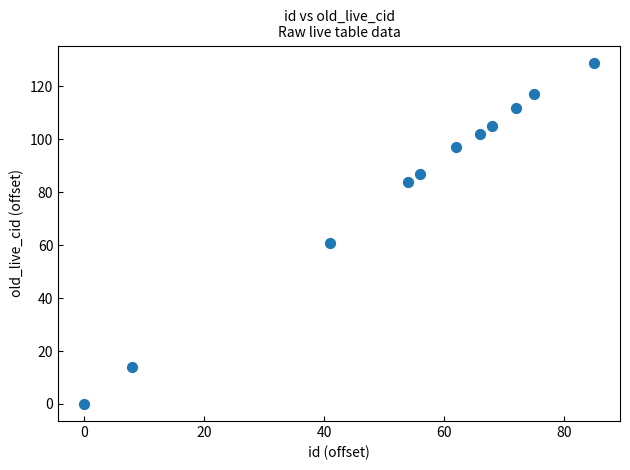

What Y value in the scatter plot is closest to 64?

61